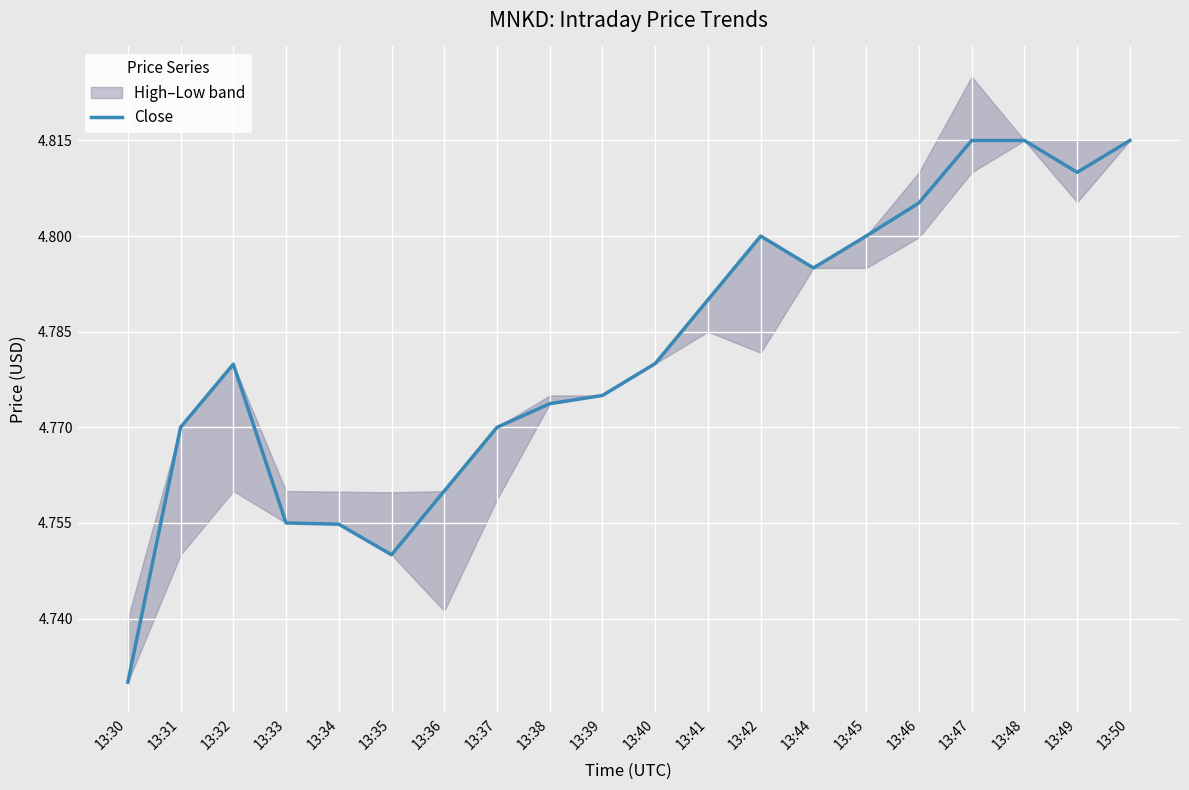

Which has a higher value, 13:49 or 13:48?

13:48